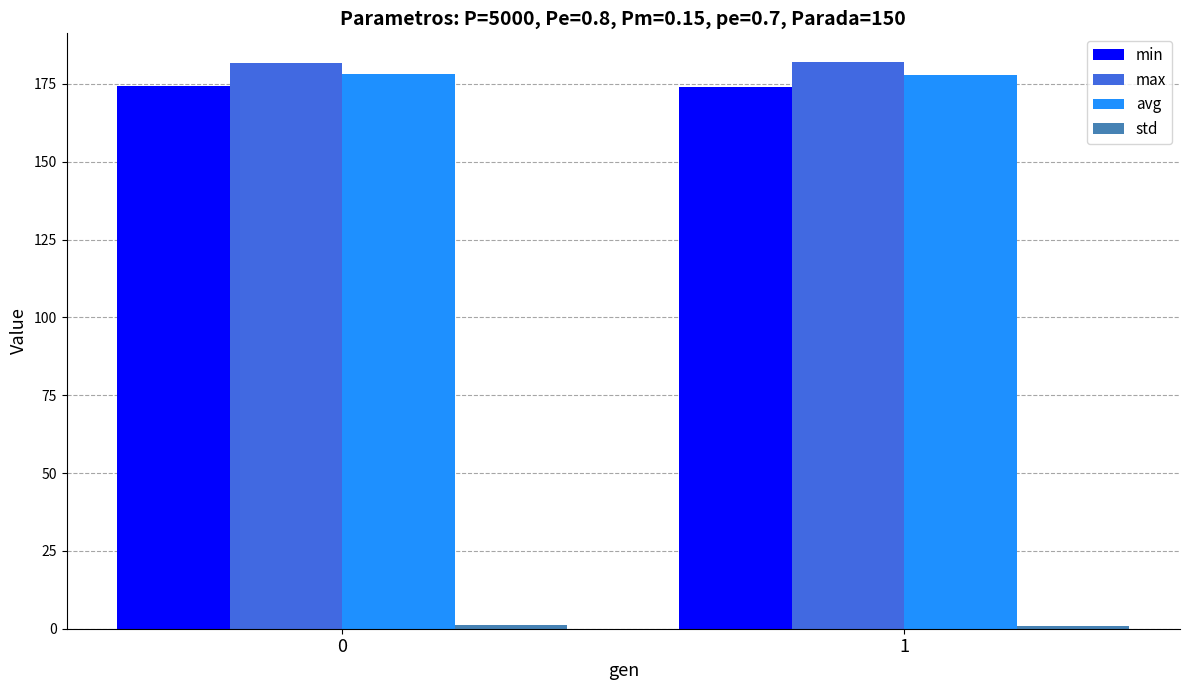

The value of max at 1 is 182.1. True or false?

True